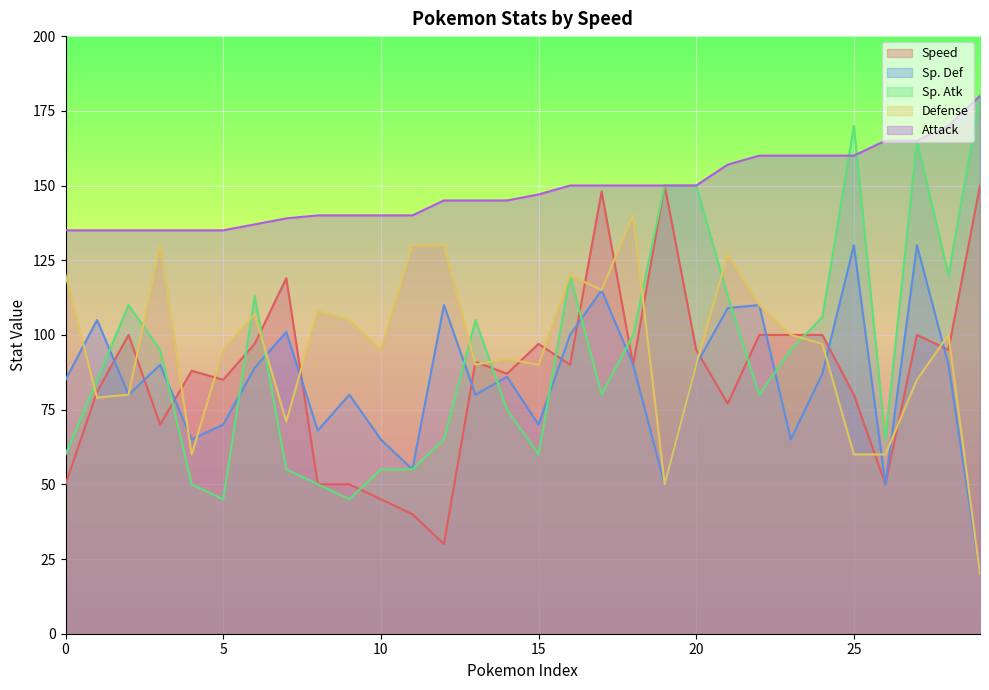

The value of Speed at 85 is 85. True or false?

True